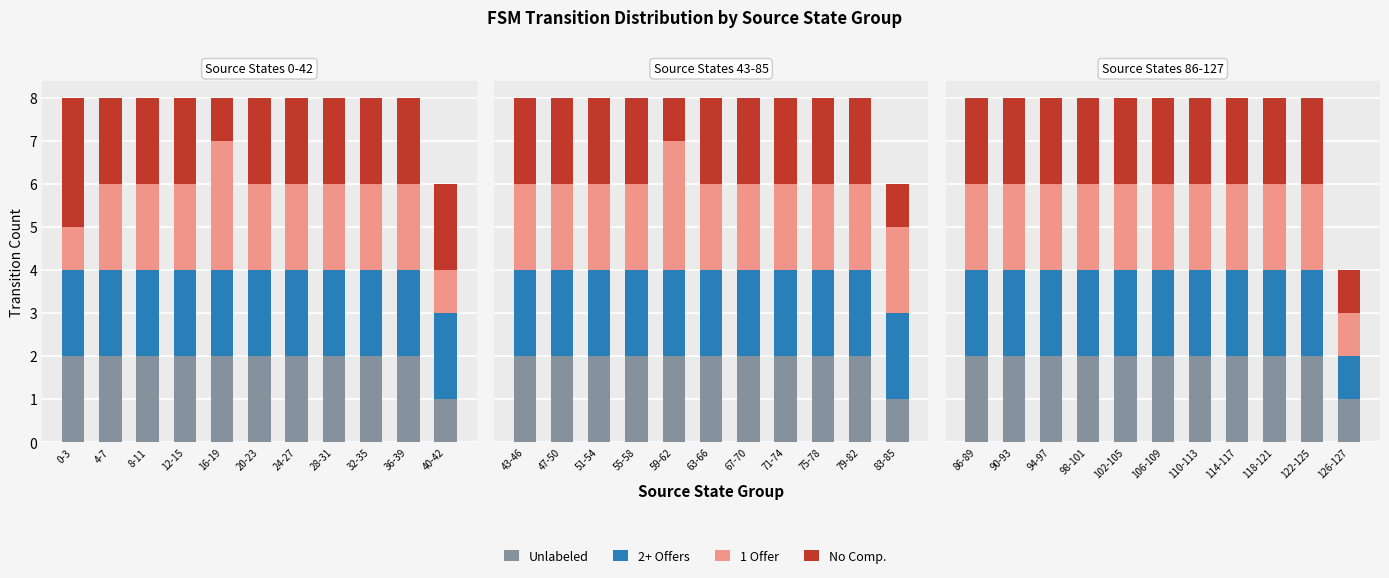

What is the lowest value of the No Comp. series?

1